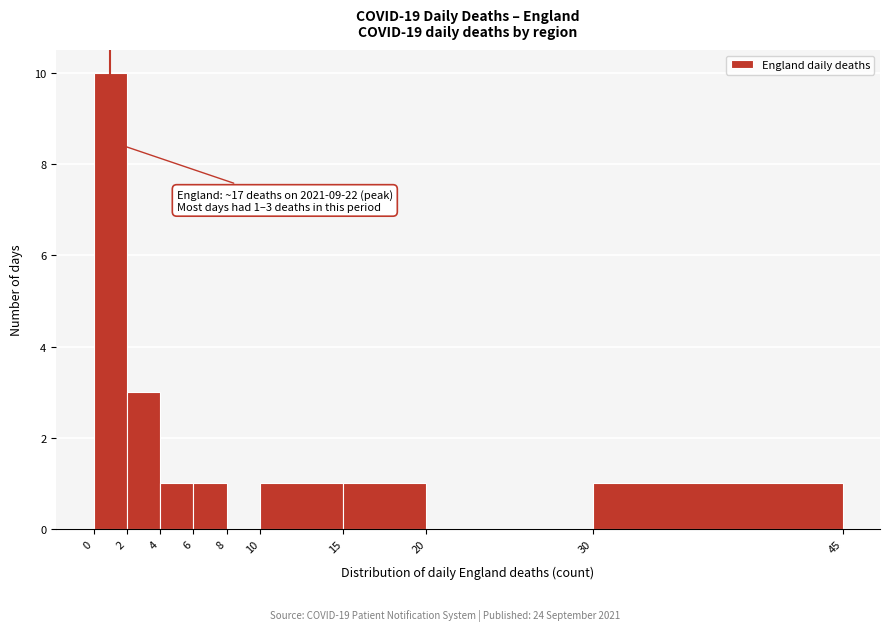

Over which range of the x-axis is the bar tallest?

0 to 2